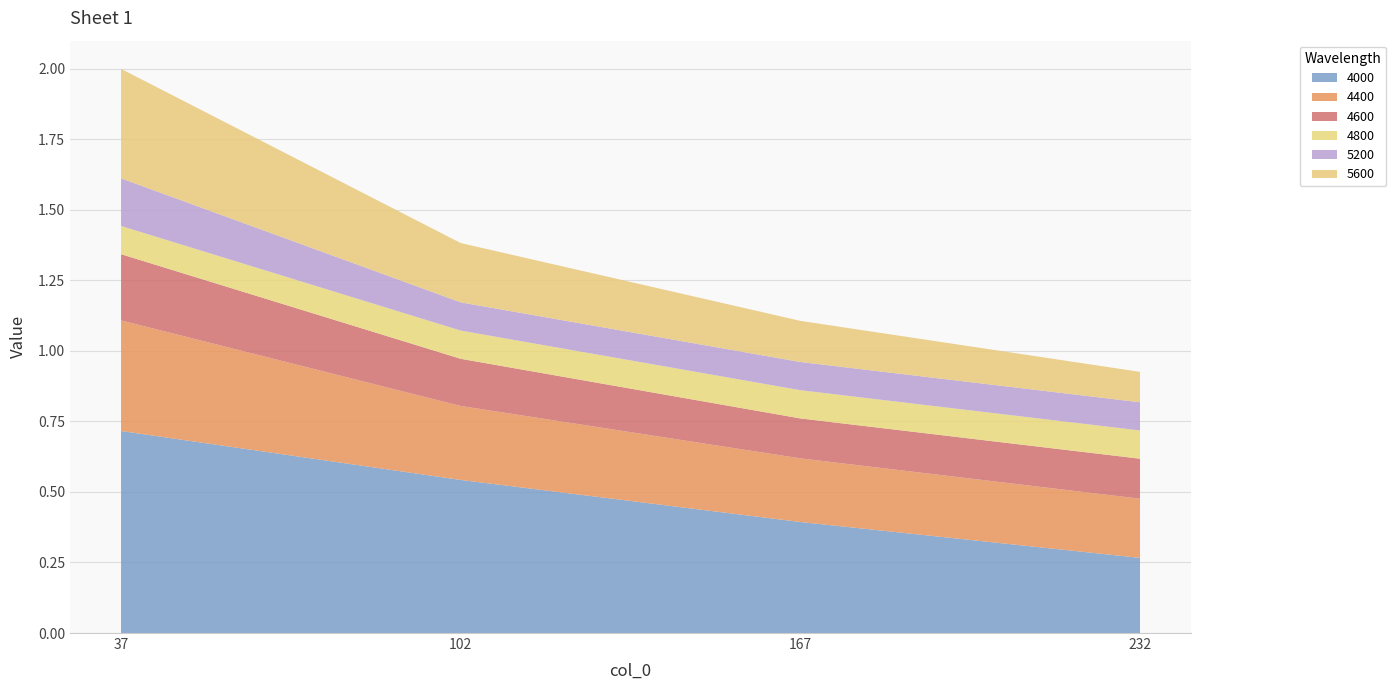

Reading right to left, what are all the values shown in this chart?

4000: 0.3	0.4	0.5	0.7
4400: 0.2	0.2	0.3	0.4
4600: 0.1	0.1	0.2	0.2
4800: 0.1	0.1	0.1	0.1
5200: 0.1	0.1	0.1	0.2
5600: 0.1	0.1	0.2	0.4